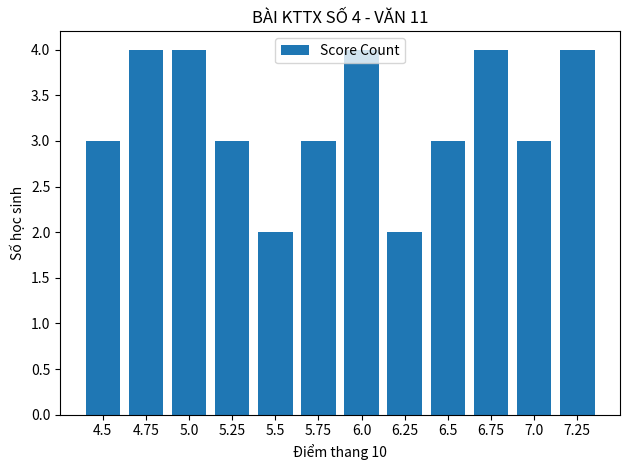

True or false: the data shows 2 at 4.5.

False